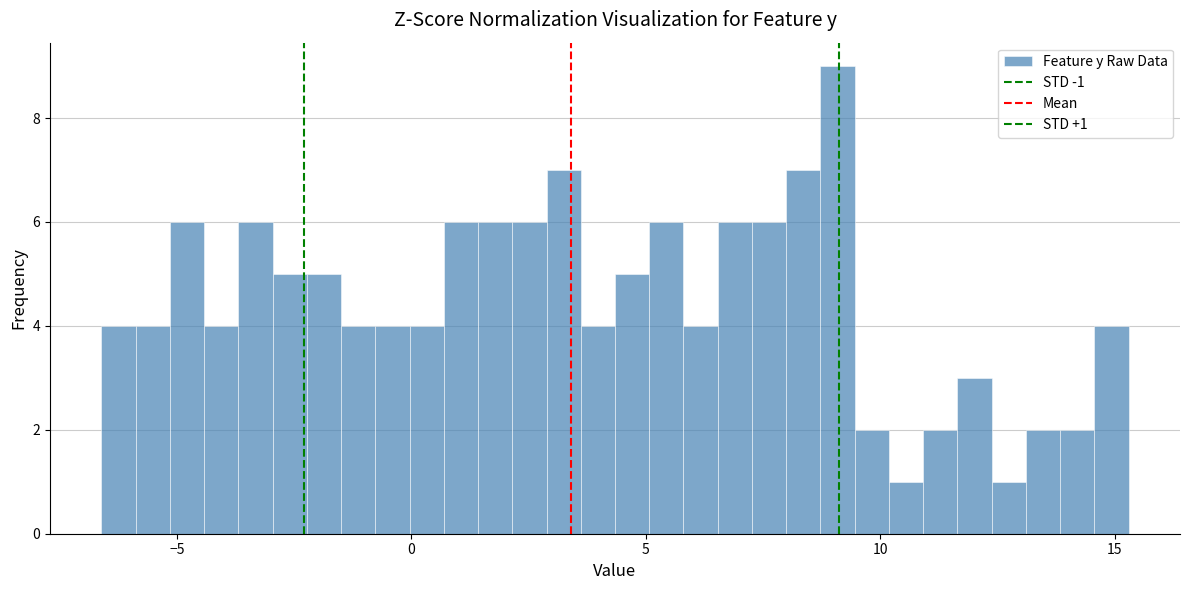

Read against the x-axis, roughly where is the centre of the tallest bar?

9.0